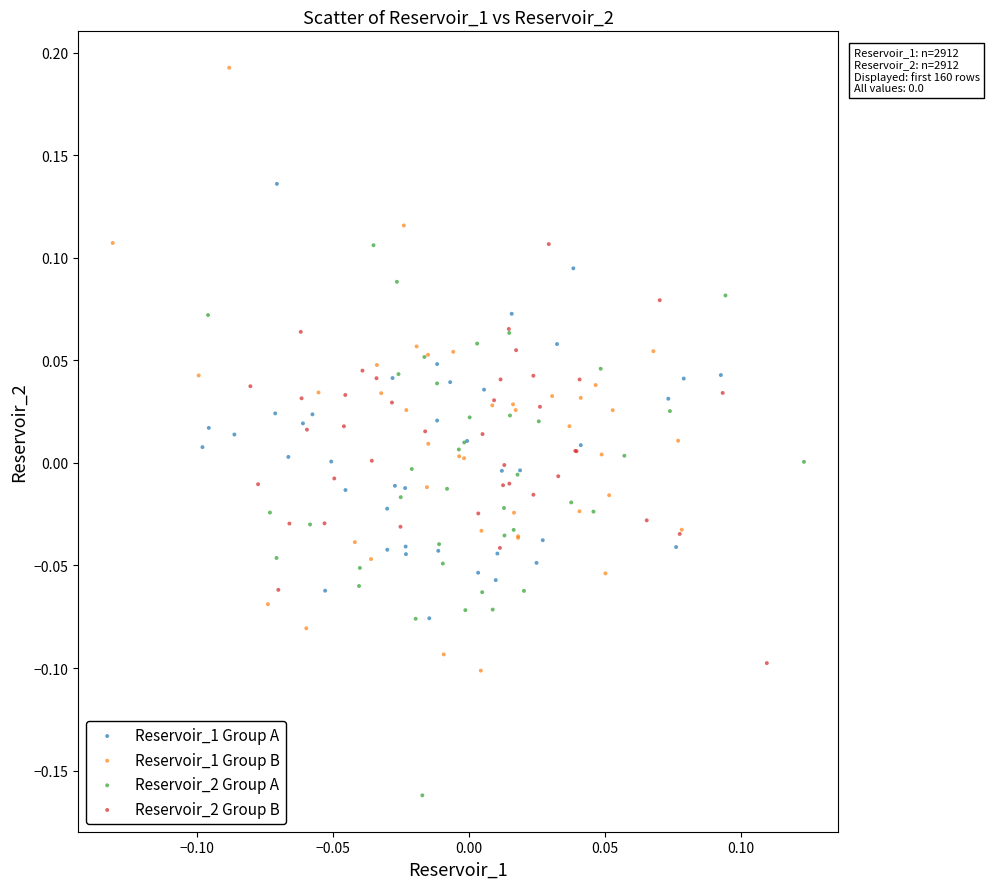

Which series has the largest Y range (max minus min)?

Reservoir_1 Group B